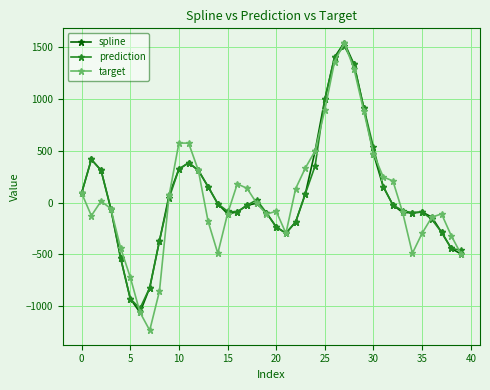

What is the minimum value shown in the chart?

-1233.6